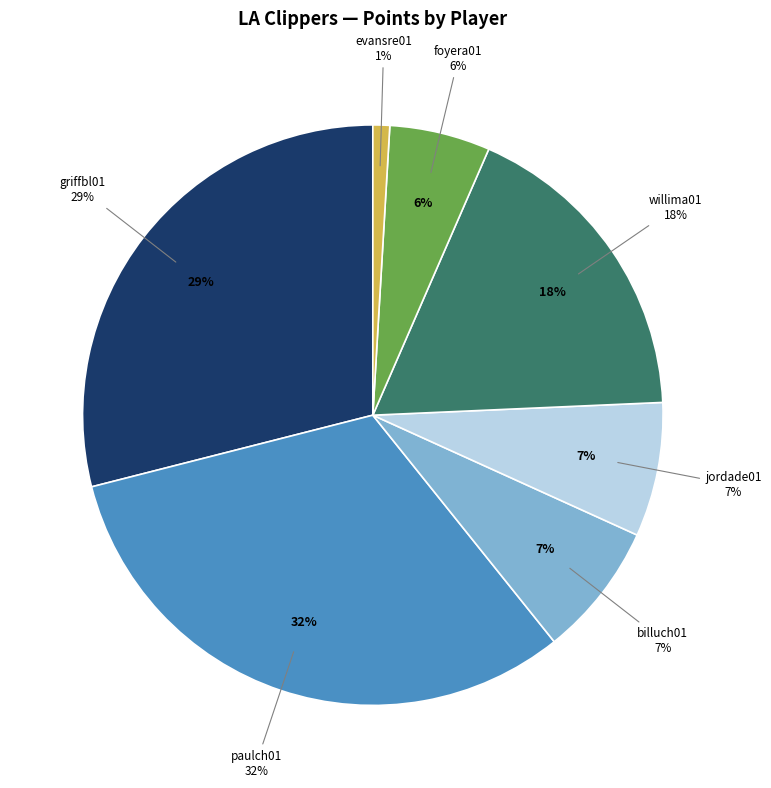

To the nearest percent, what portion does evansre01 represent?

1%